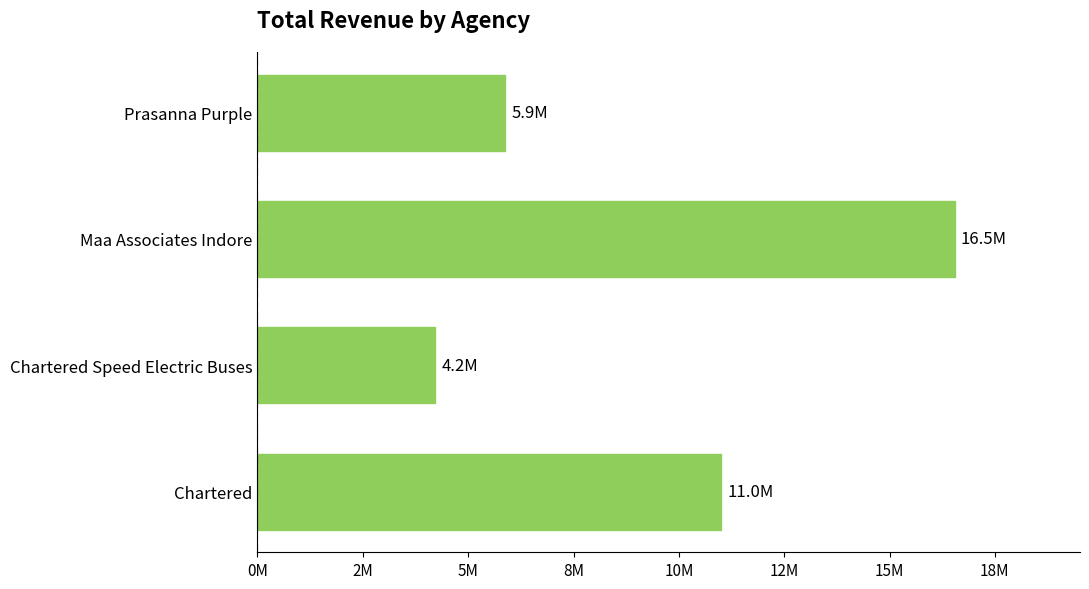

Are the bars grouped side by side (vs. stacked)?

No